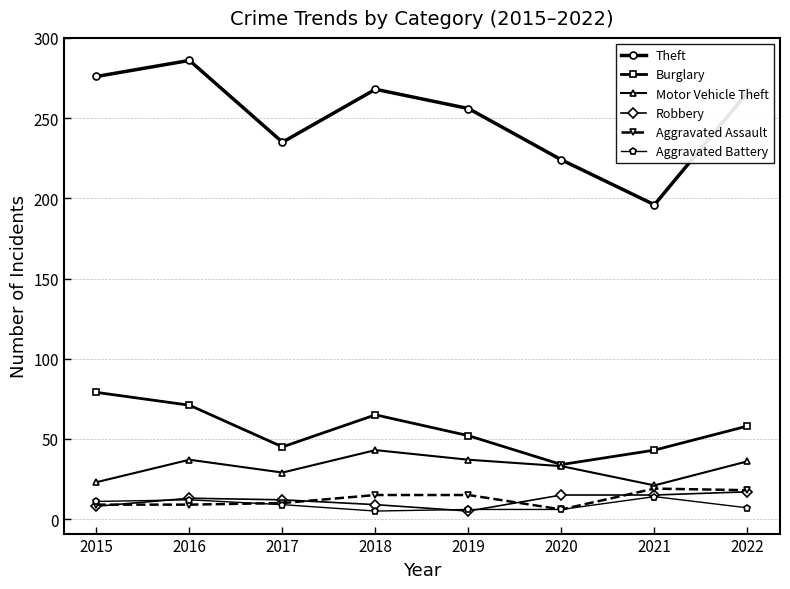

Which series has the largest range (max minus min)?

Theft